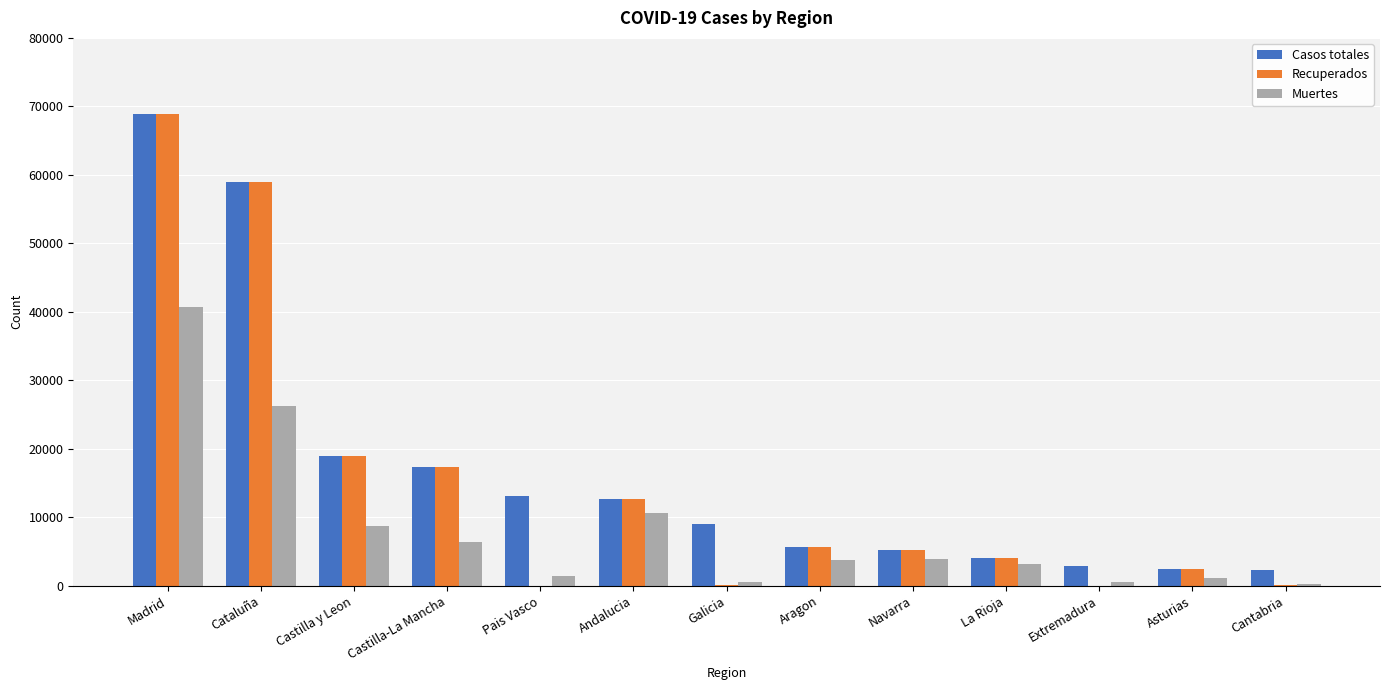

What is the sum of the Recuperados values at Madrid and La Rioja?

72903